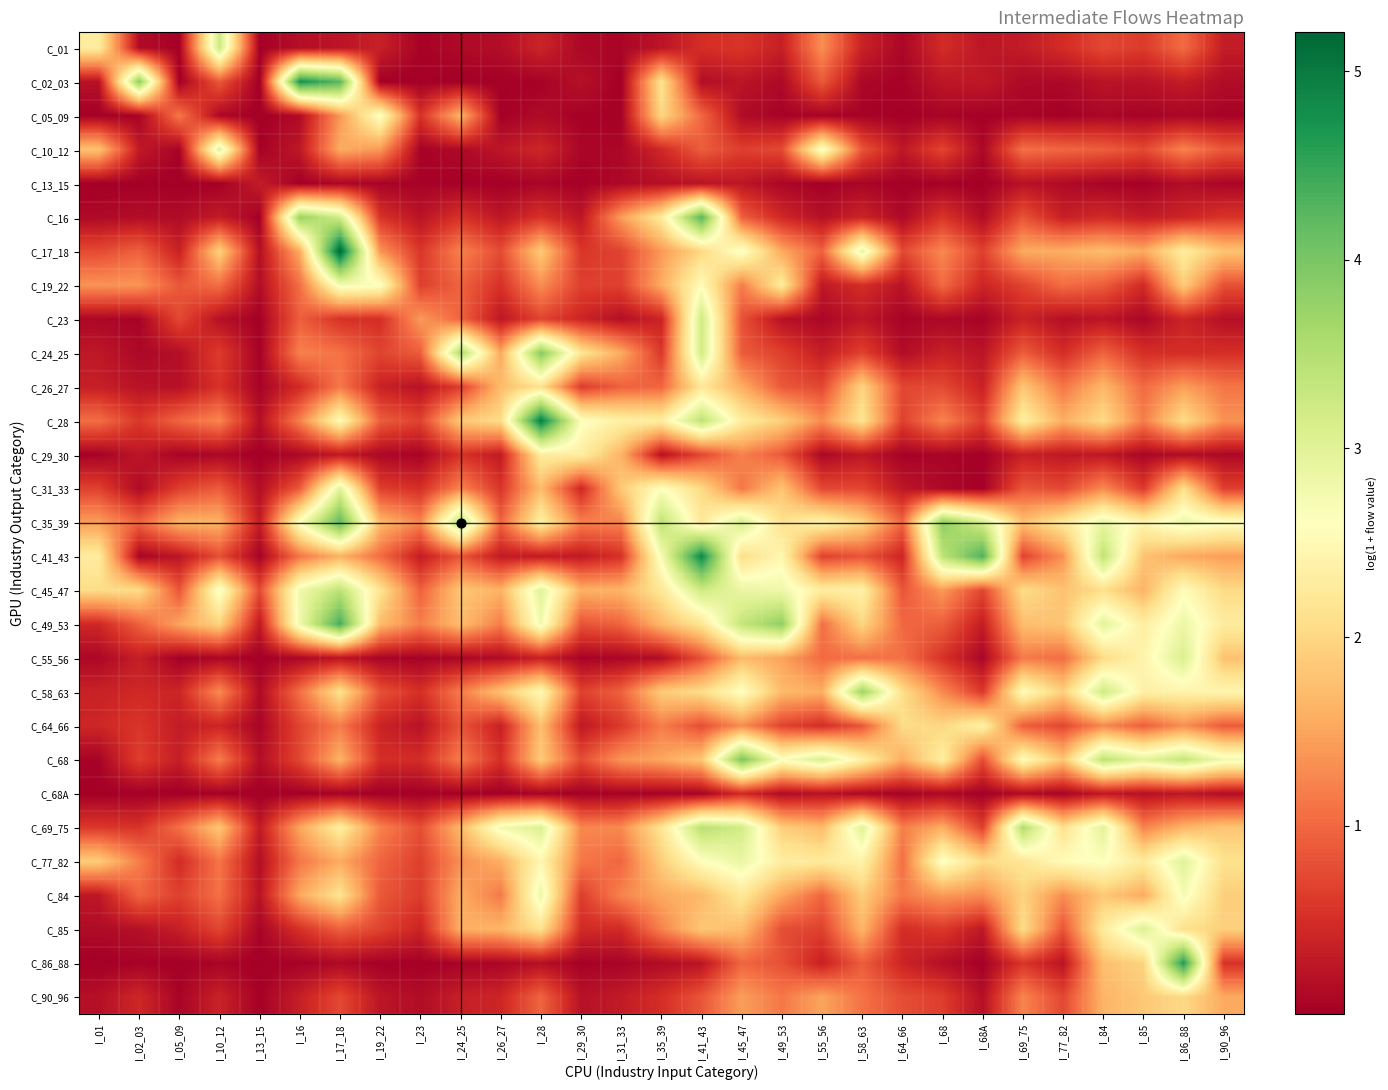

Rank the series at I_17_18 from lowest to highest value.

C_68A, C_13_15, C_86_88, C_55_56, C_01, C_29_30, C_23, C_90_96, C_85, C_24_25, C_26_27, C_64_66, C_05_09, C_77_82, C_10_12, C_41_43, C_68, C_58_63, C_84, C_69_75, C_28, C_19_22, C_31_33, C_16, C_45_47, C_35_39, C_02_03, C_49_53, C_17_18